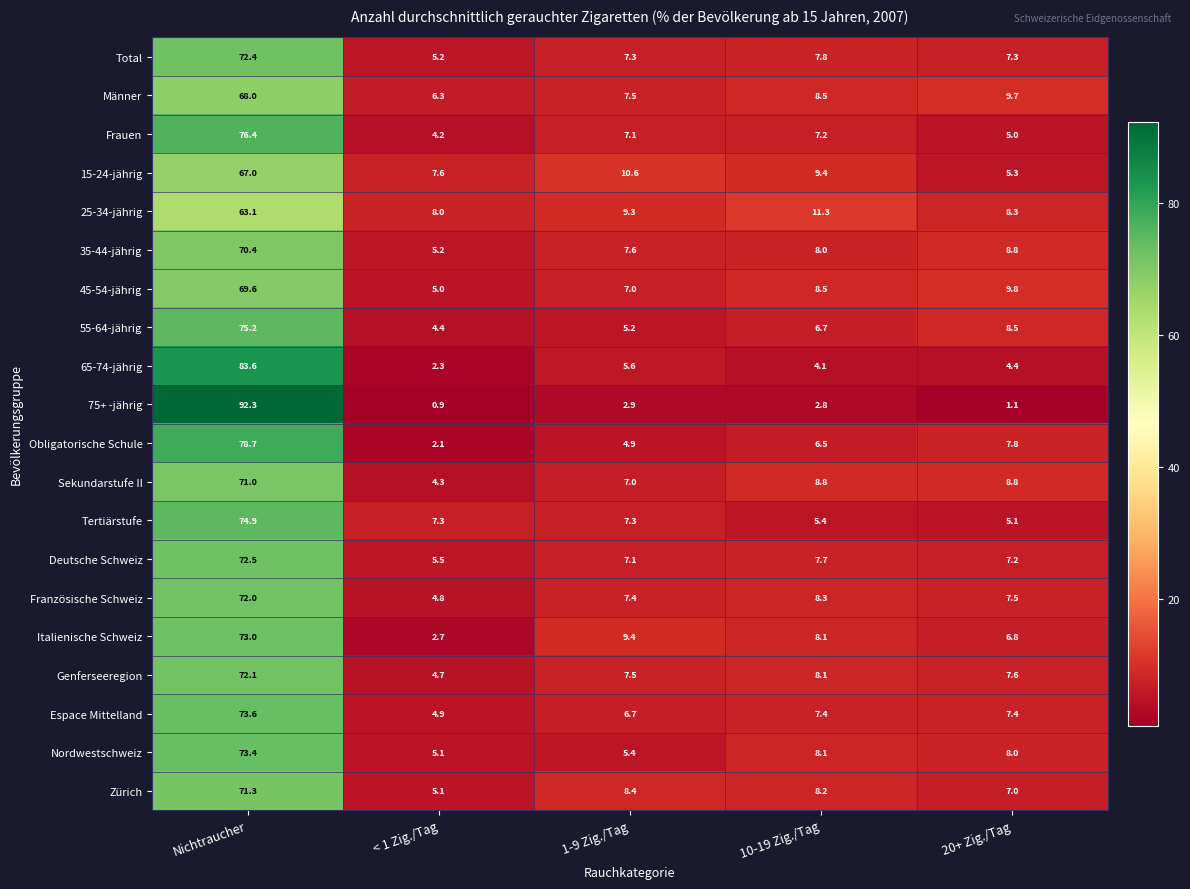

Is it true that Französische Schweiz equals 72.0 at Nichtraucher?

True